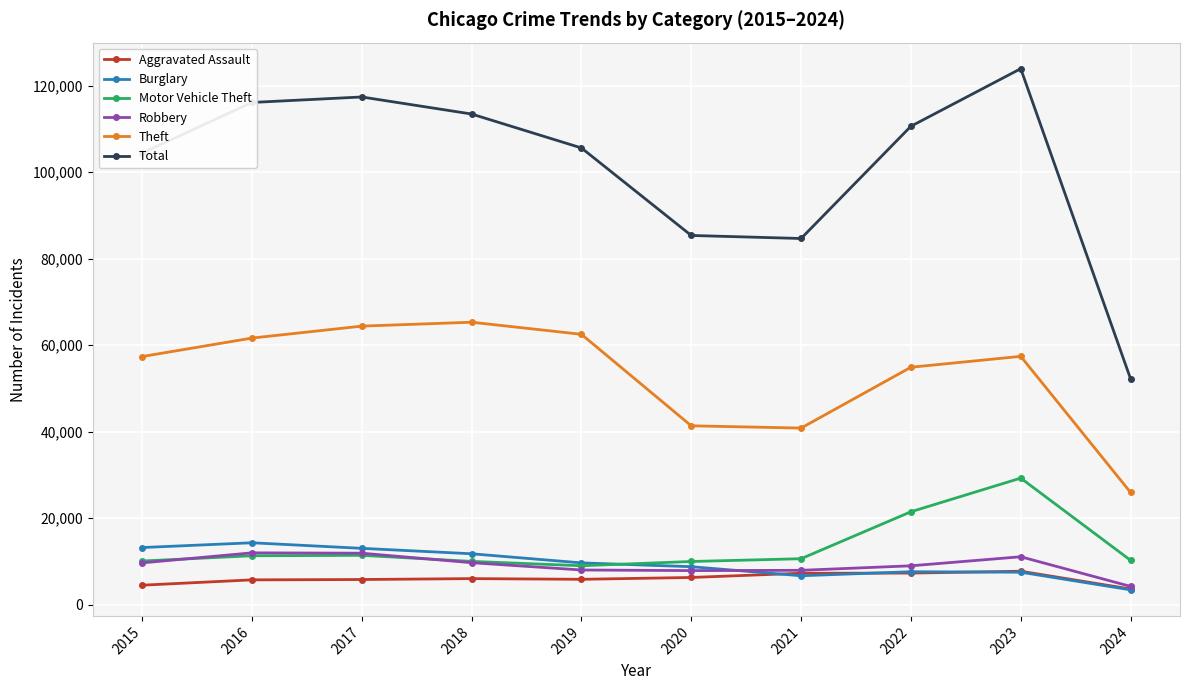

What is the sum of the Aggravated Assault values at 2017 and 2021?

13035